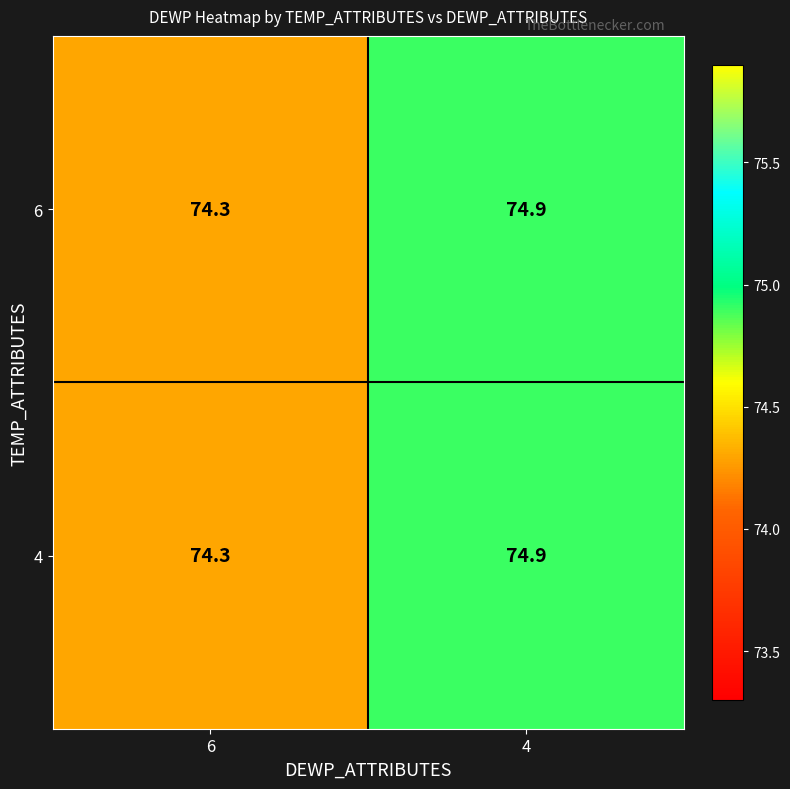

What is the total value across all series at 4?

149.8